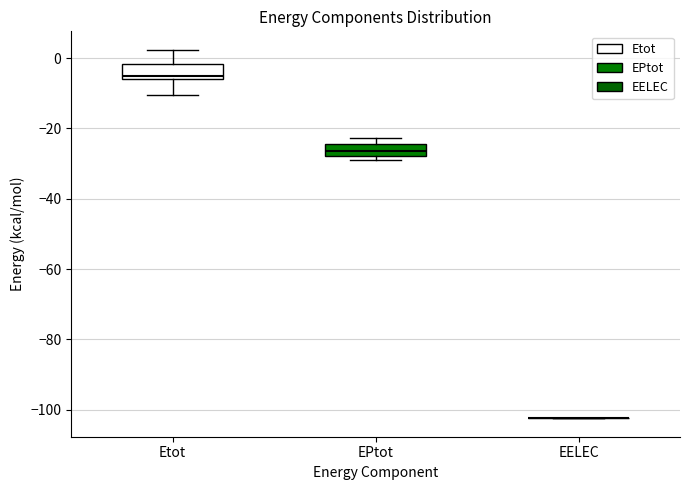

Reading left to right, read every box against the y-axis: the position of its median line, the range the box covers, and the ends of its whiskers. The values are not printed on the chart, so give them approximately, as read against the axis.

Etot: median -4, box -6 to -2, whiskers -10 to 2
EPtot: median -26, box -28 to -24, whiskers -28 (just below the box's lower edge) to -22
EELEC: box collapsed to a line at -102, whiskers -102 to -102